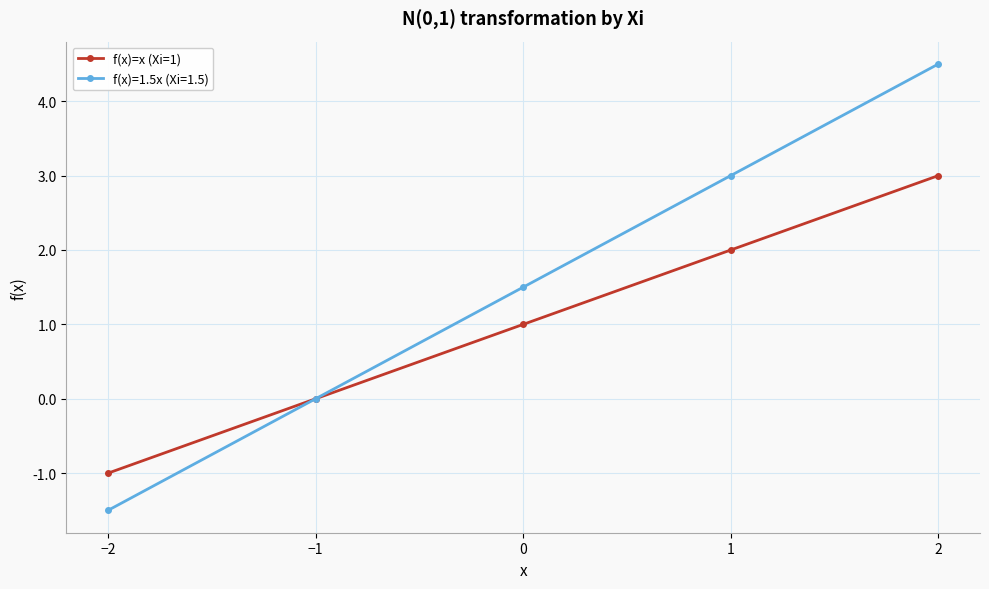

Between 0 and 2, which series saw the biggest shift?

f(x)=1.5x (Xi=1.5)